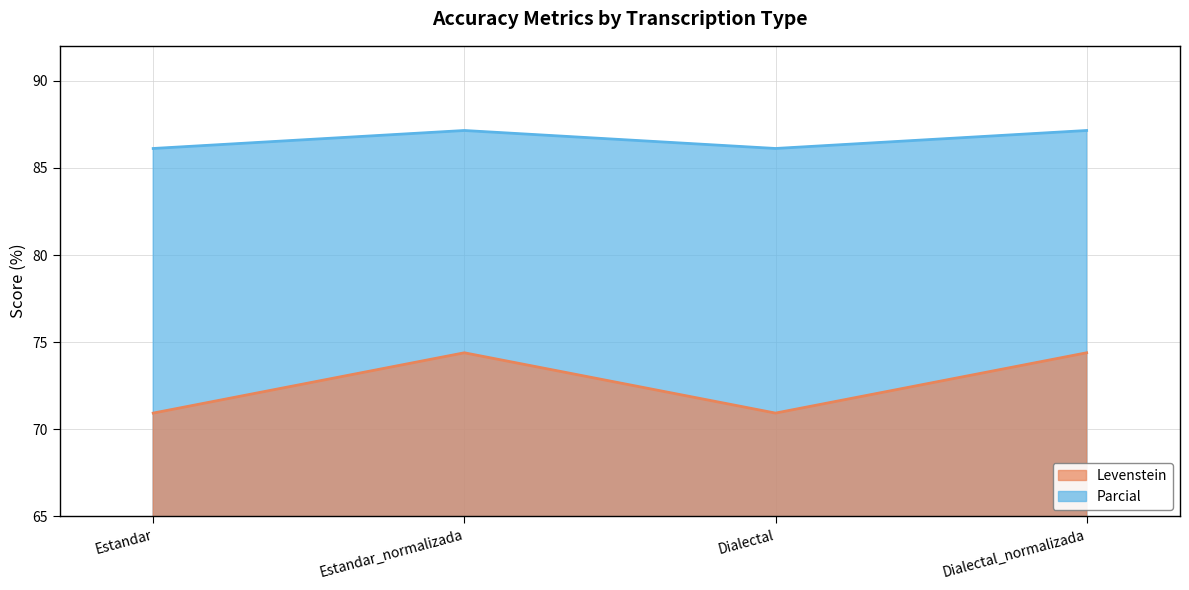

What is the spread (max minus min) of values at Dialectal?

15.2